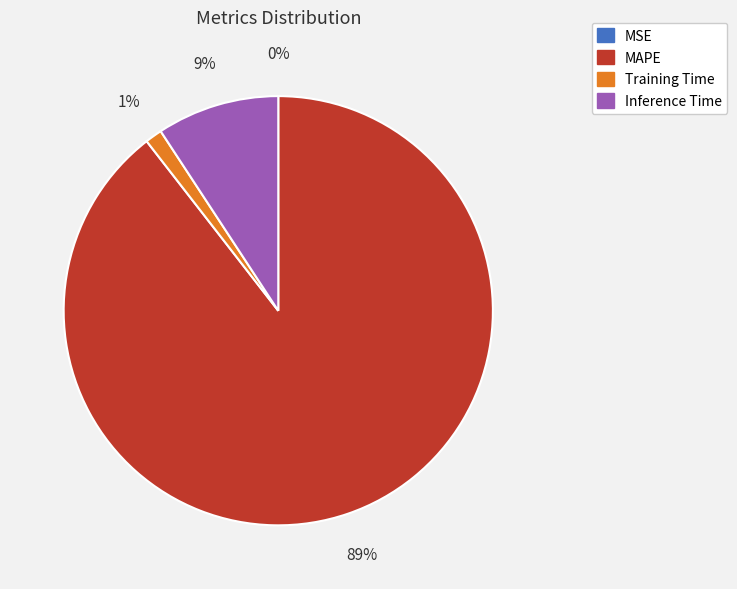

Is there any slice that represents more than half of the pie?

Yes